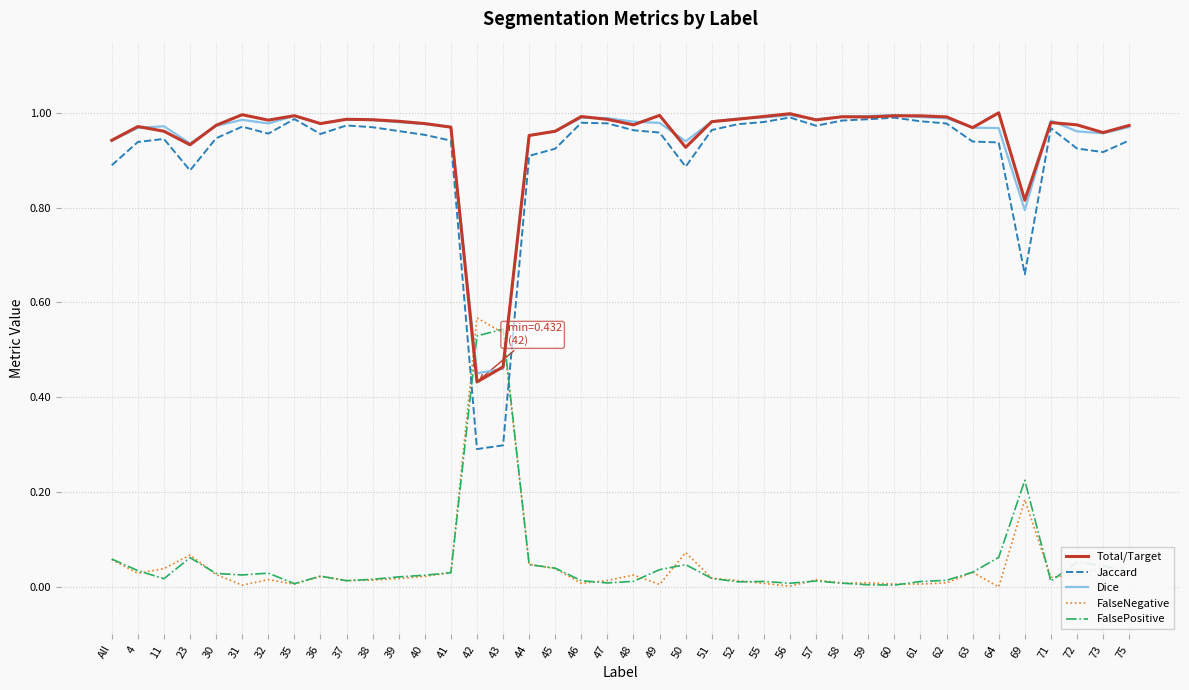

True or false: Jaccard has a value of 1.6 at 37.

False